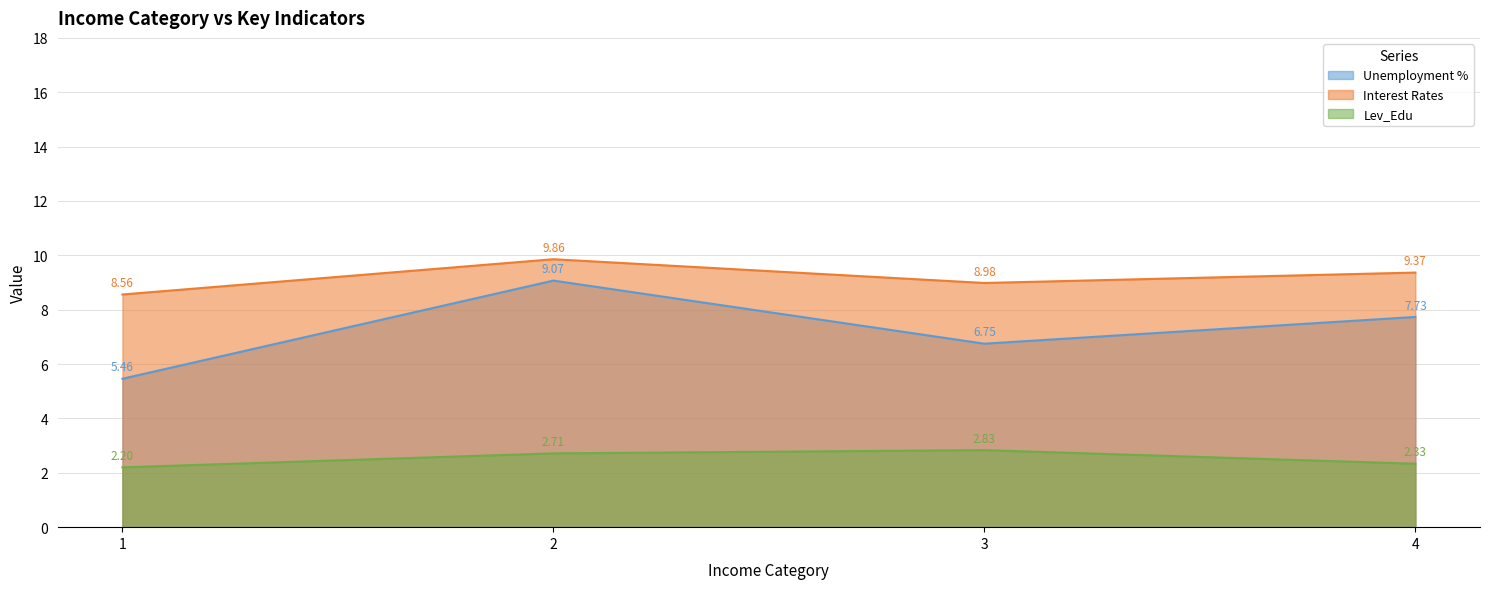

True or false: Interest Rates and Lev_Edu intersect in this chart.

False